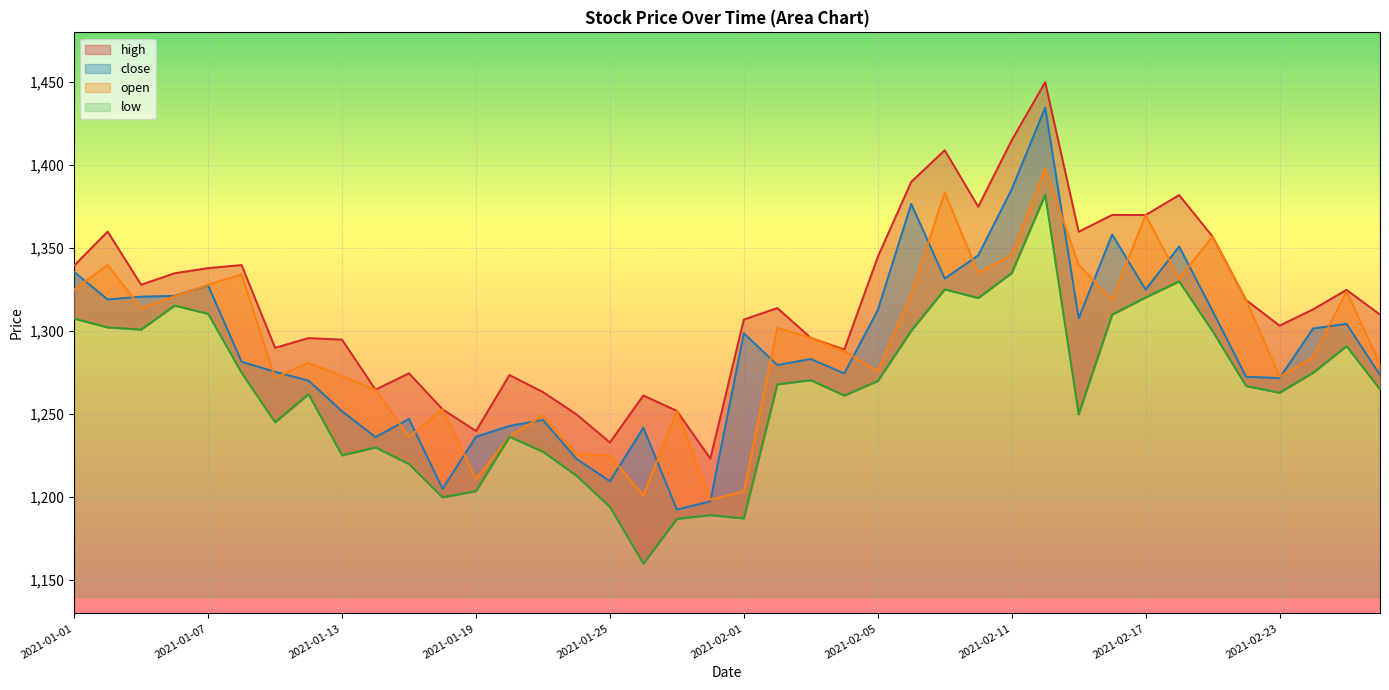

In close, how many points are lower than both neighbors (excluding endpoints)?

11